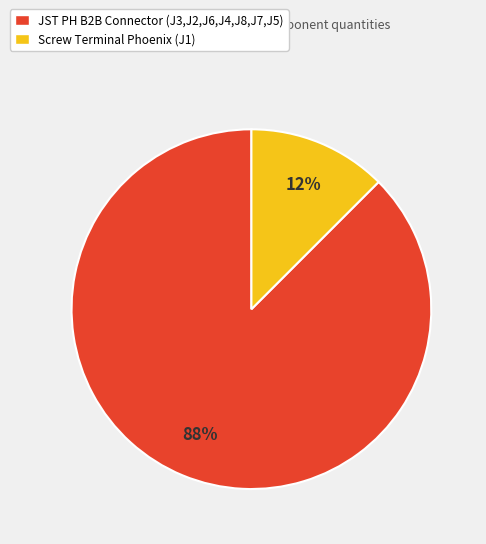

How many segments does this pie chart have?

2